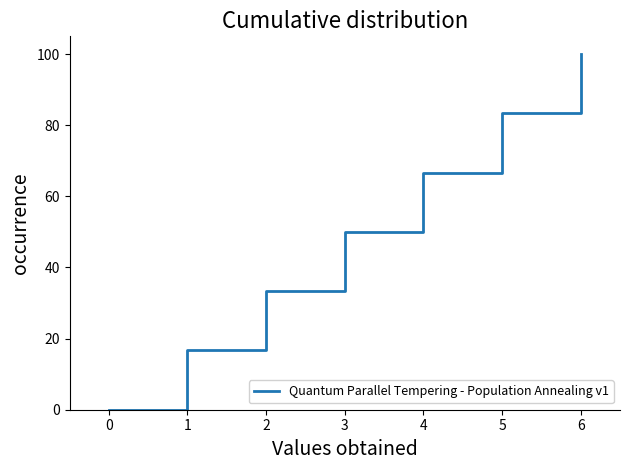

Does the chart display data point markers on the line(s)?

No